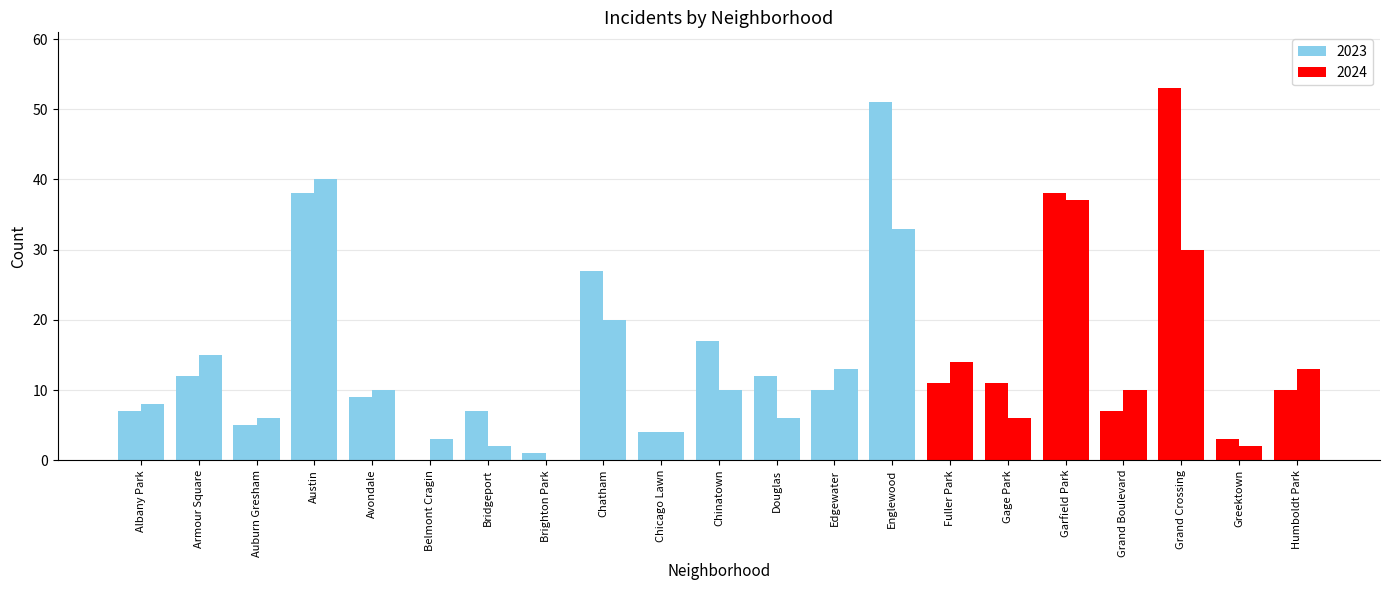

Count the number of data series in this chart.

2